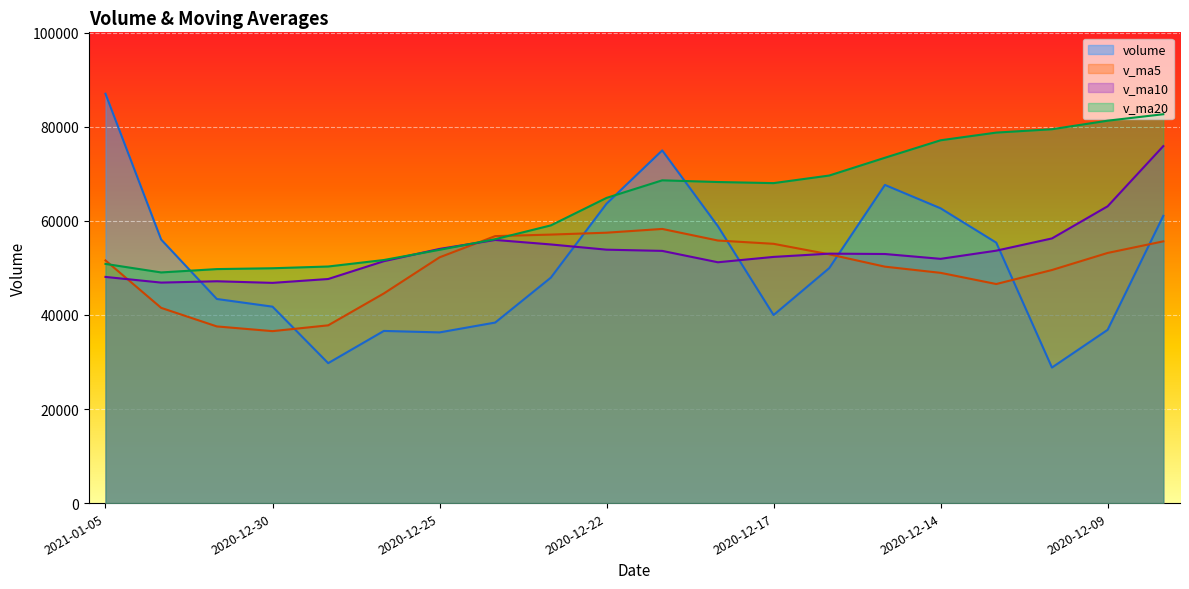

Between which two adjacent categories do v_ma20 and v_ma5 first intersect?

2021-01-05 and 2021-01-04